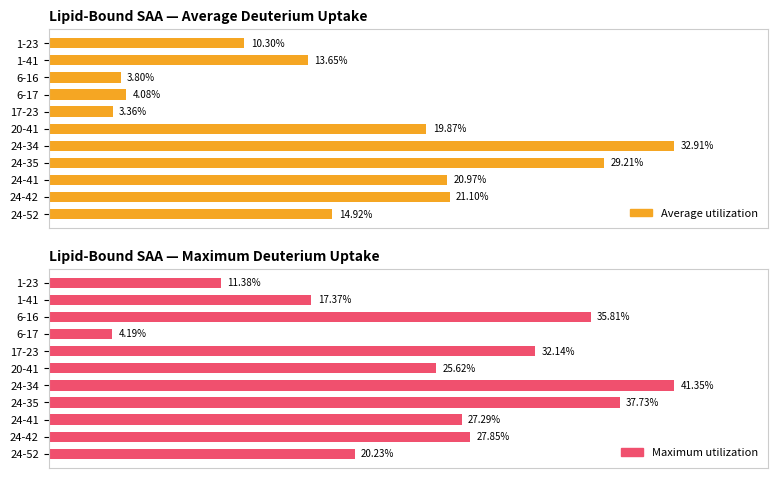

At how many categories does at least one series exceed 26?

6